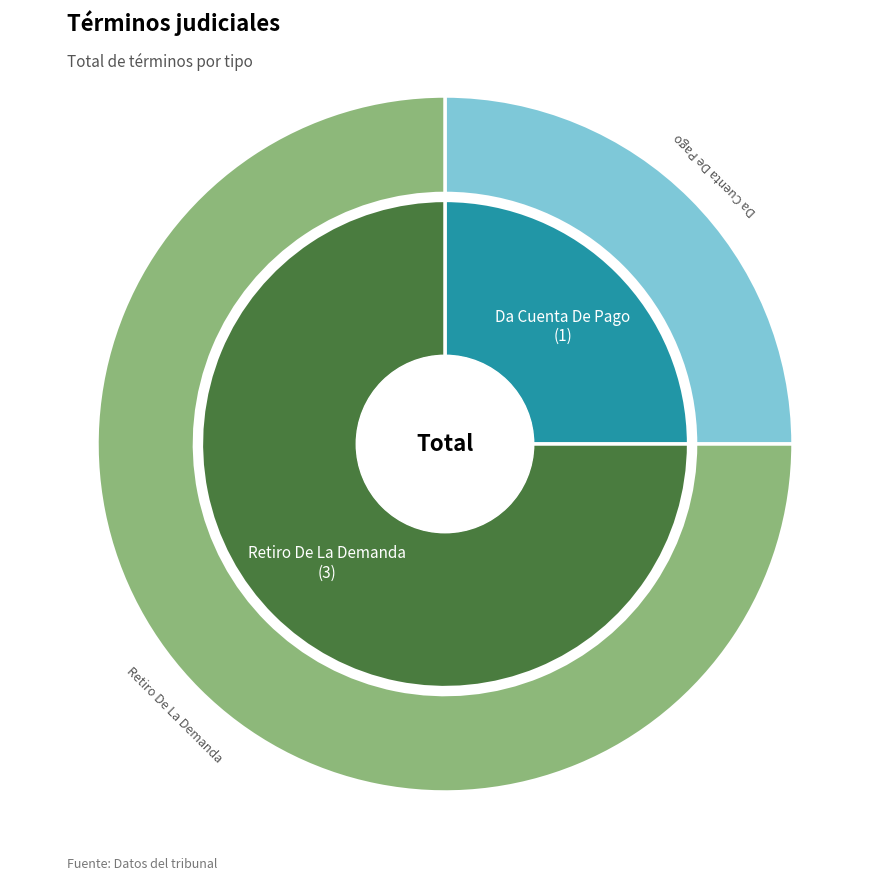

Is there a majority slice in this chart?

Yes